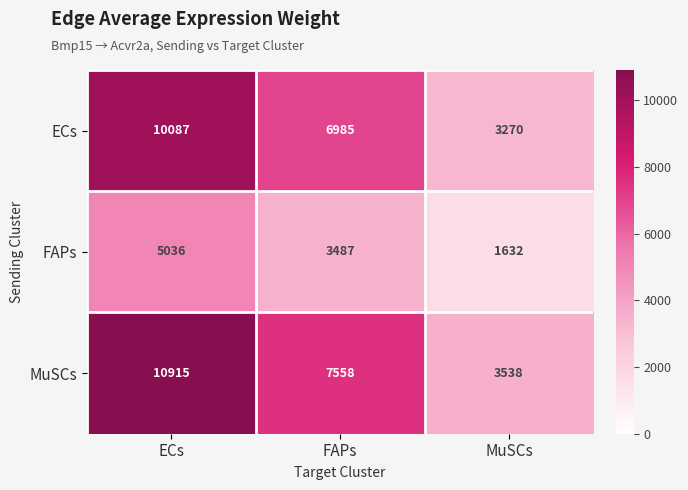

Which series changed the most between ECs and FAPs?

MuSCs